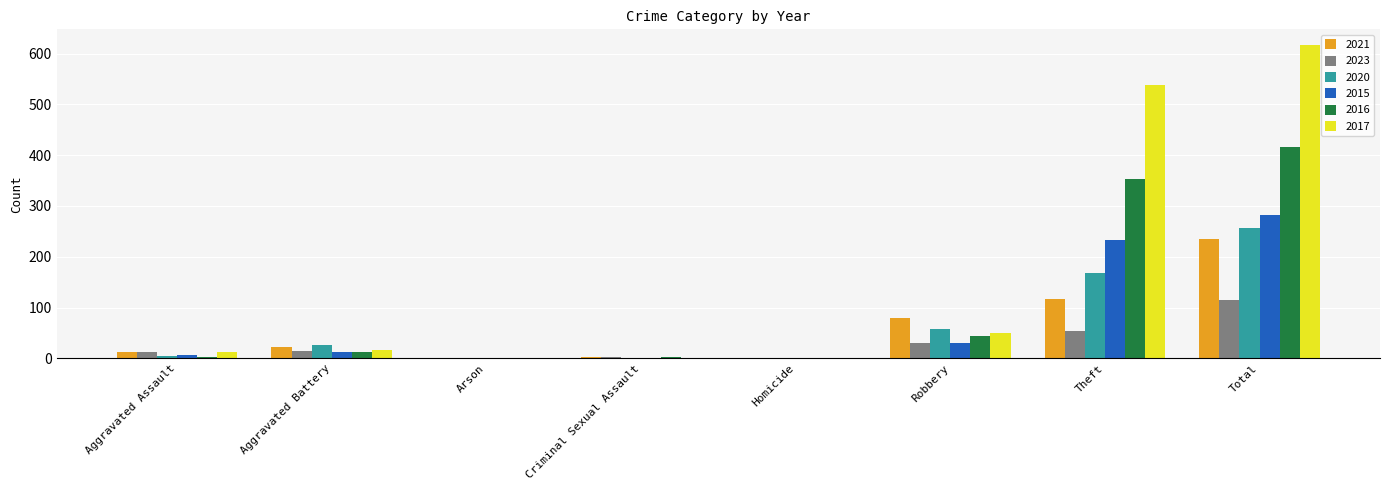

What is the approximate value of 2023 at Theft?

53